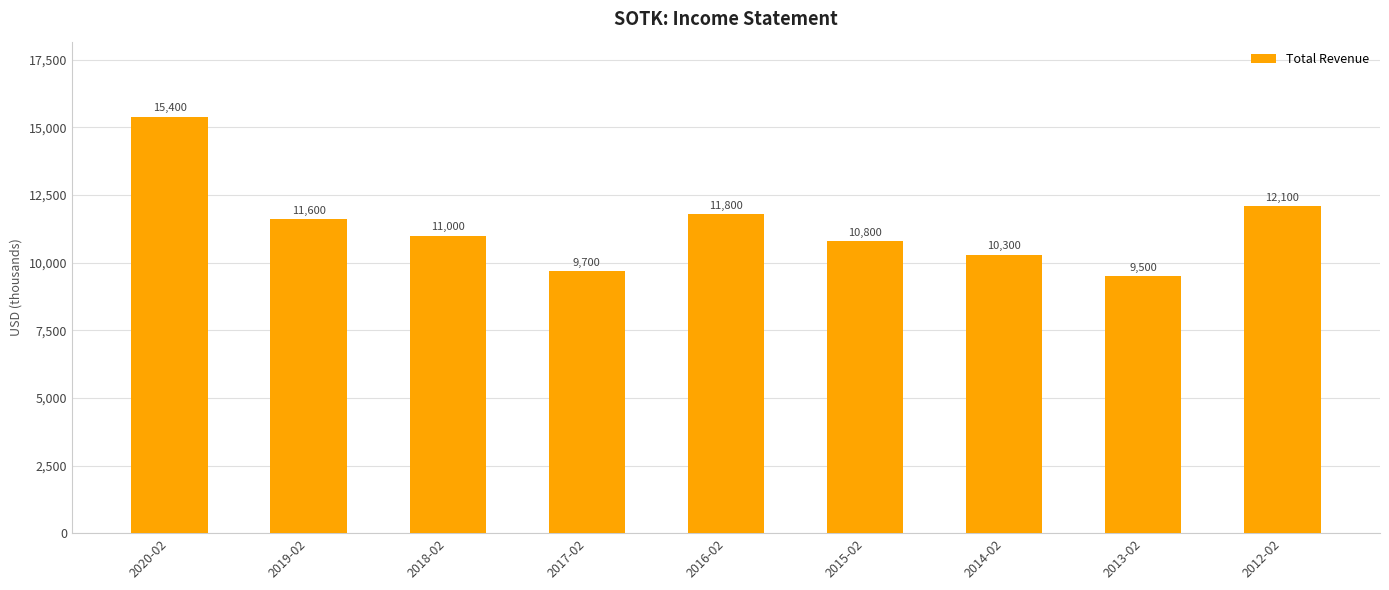

What is the sum of the values at 2017-02 and 2012-02?

21800